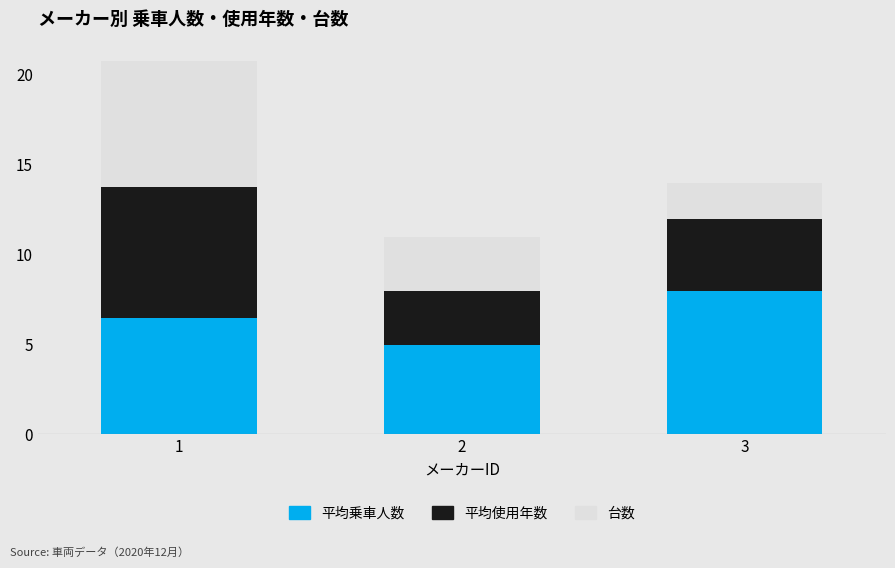

What is the total value across all series at 3?

14.0